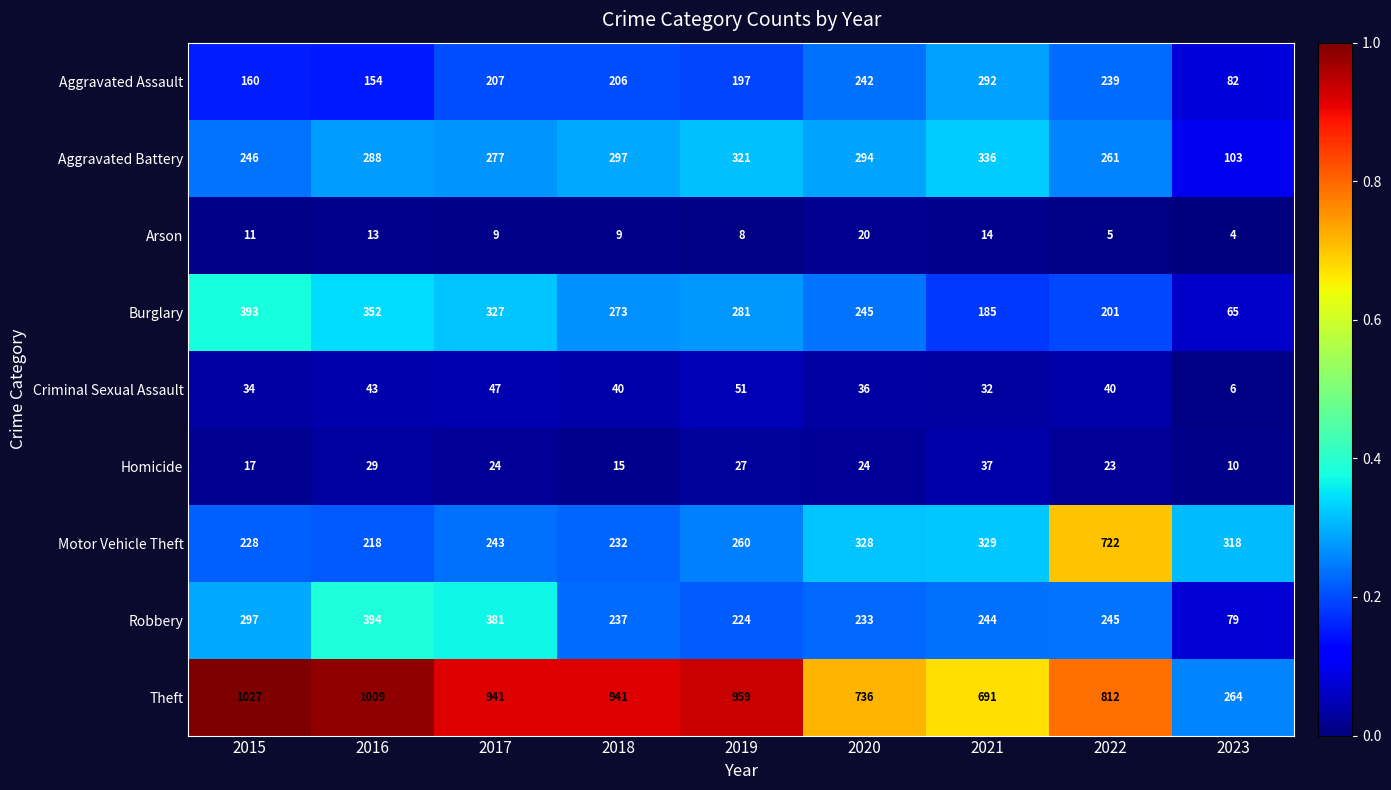

Which category has the lowest value in the Criminal Sexual Assault series?

2023